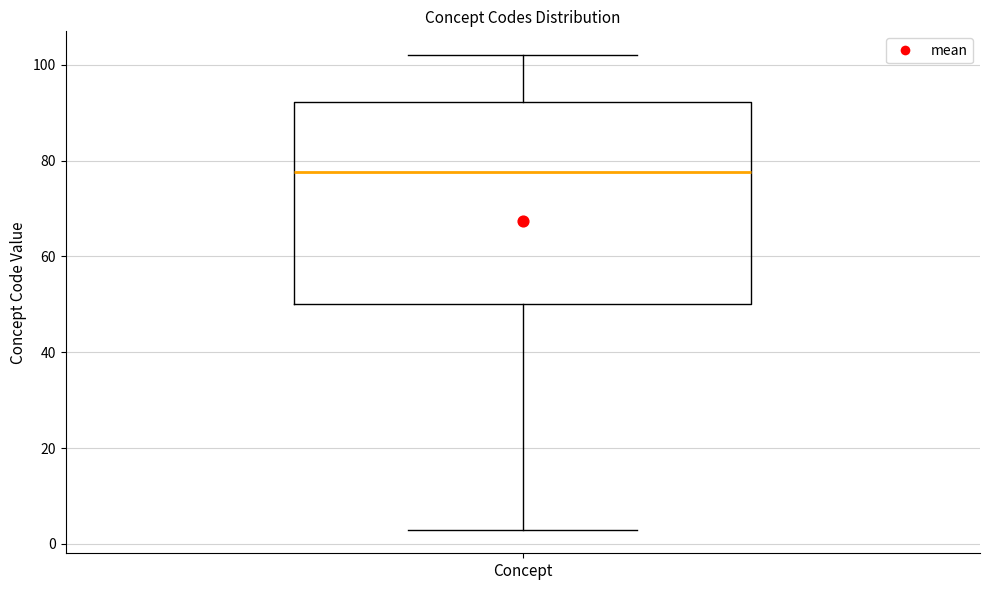

Read this box plot against the y-axis: the position of the median line, the range covered by the box, and the ends of both whiskers. The values are not printed on the chart, so give them approximately, as read against the axis.

median 78, box 50 to 92, whiskers 4 to 102